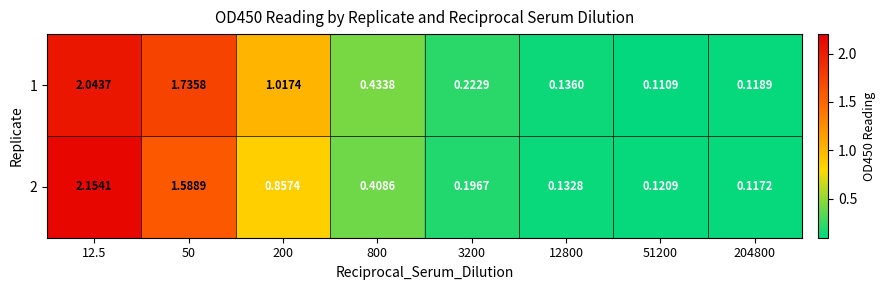

Is the value of 2 at 50 greater than the value of 1 at 800?

Yes